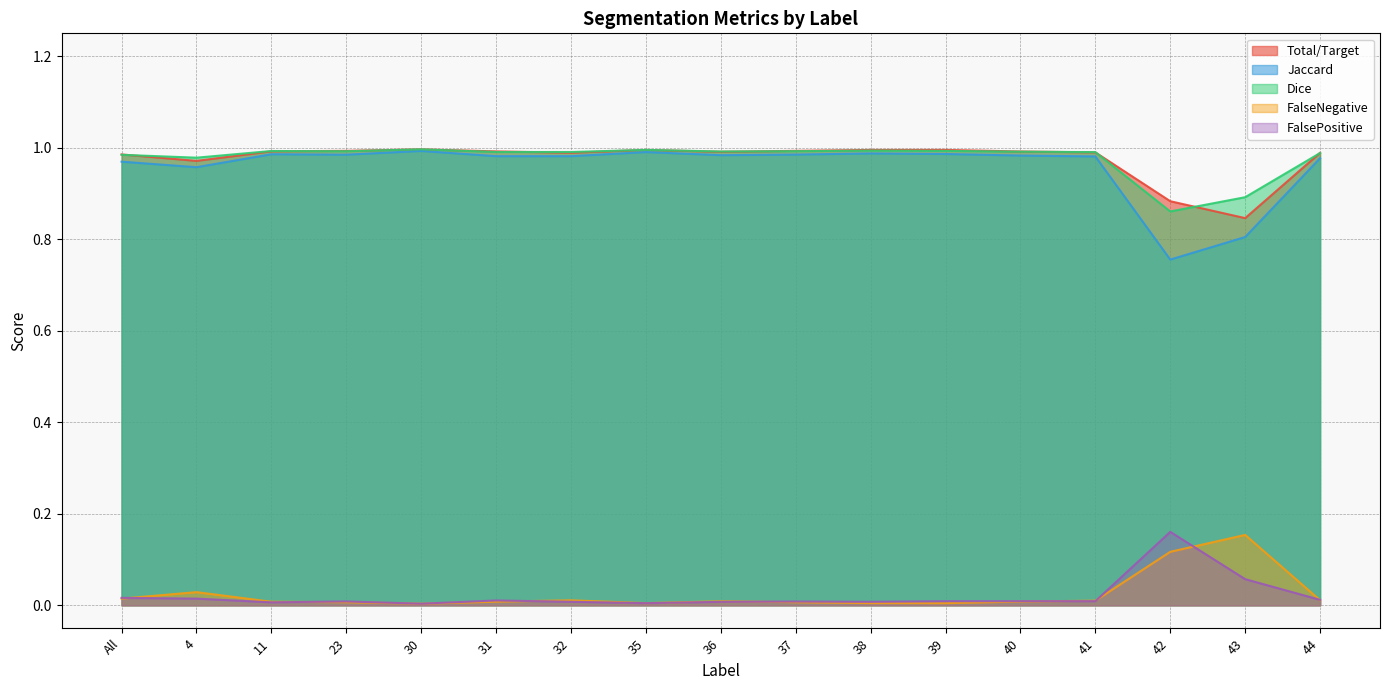

Is it true that Total/Target equals 0.6 at 39?

False